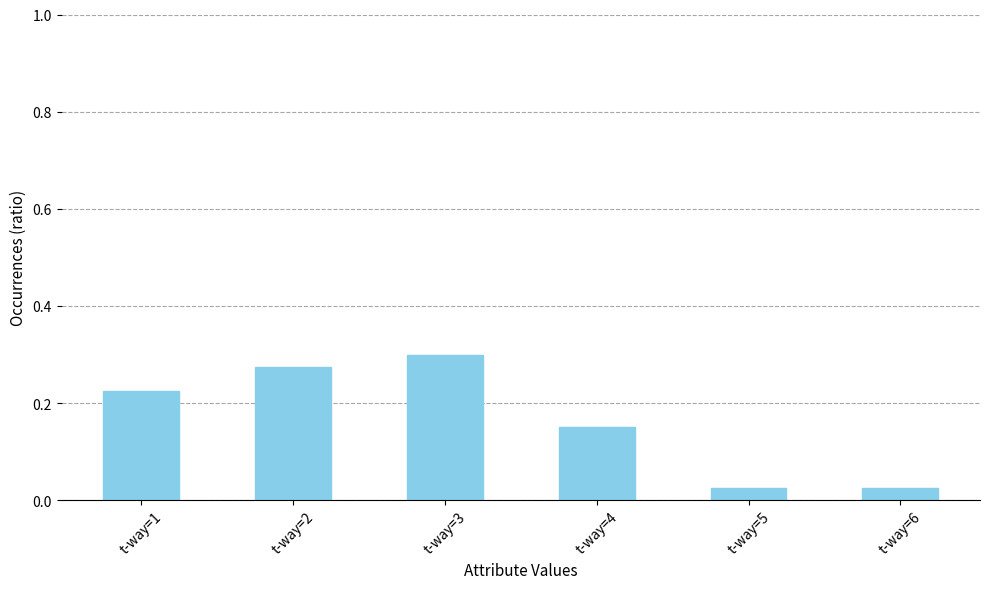

How many bars are there in total?

6